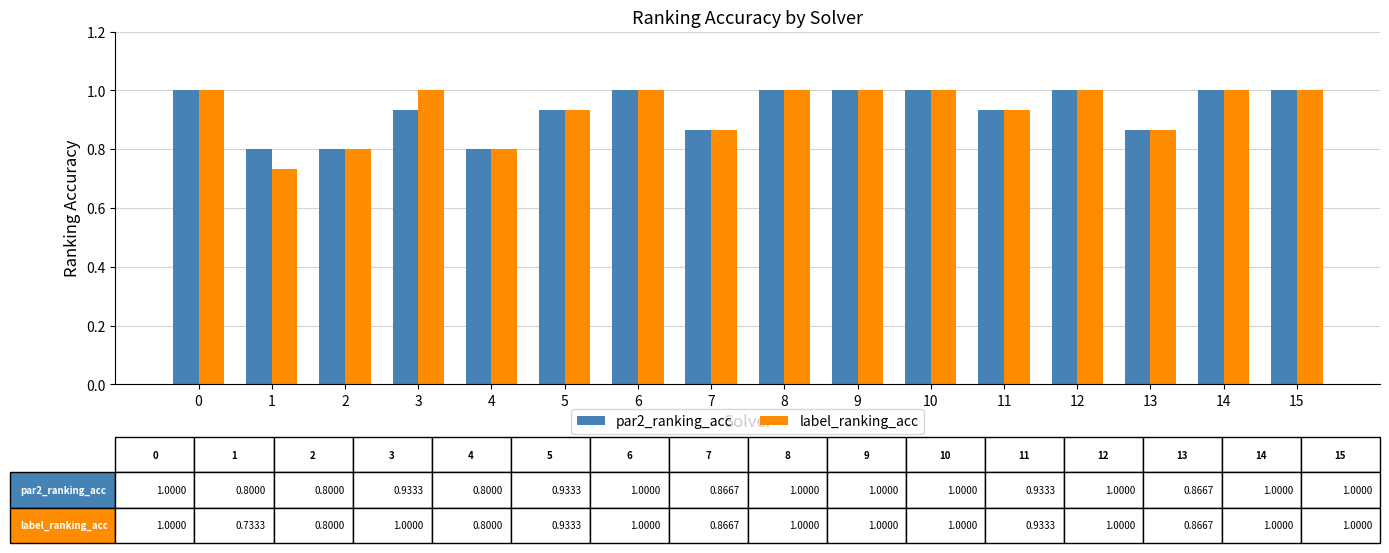

How many label_ranking_acc values are between 0 and 1?

16